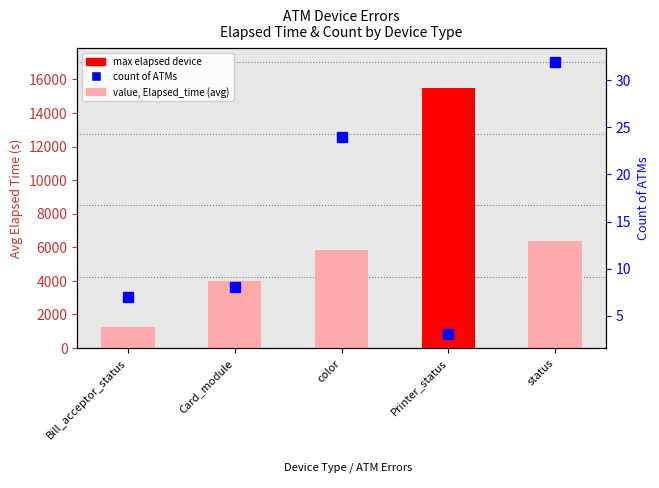

What is the label of the 1st bar from the right?

status